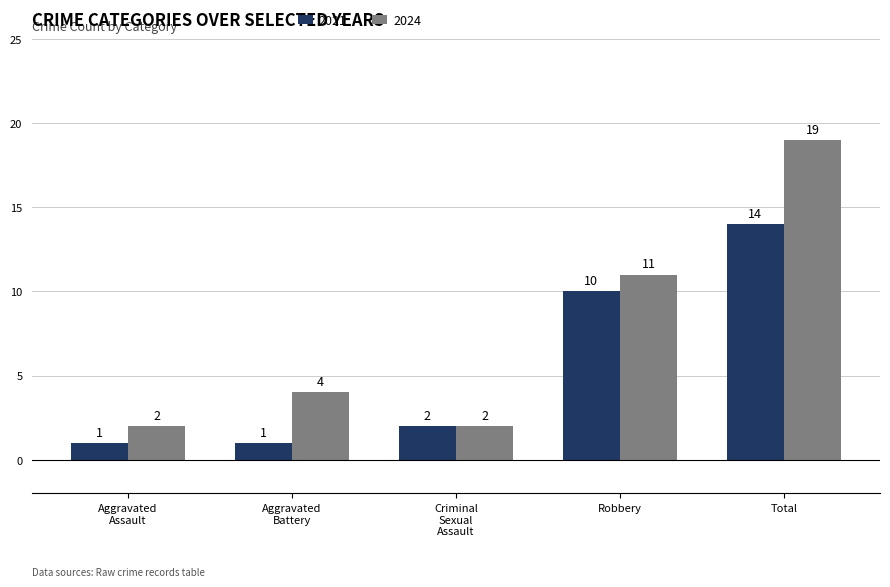

What is the highest value of the 2021 series?

14